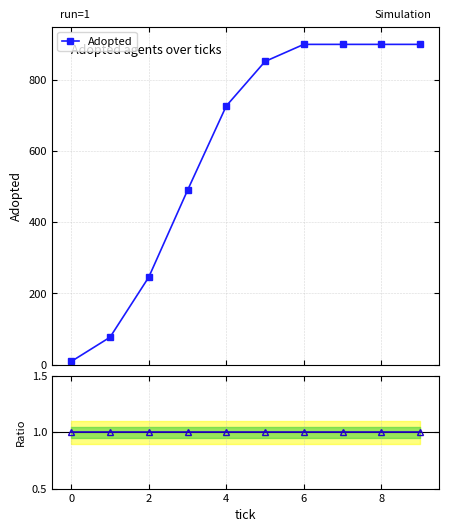

True or false: Adopted has more than 2 points higher than both neighbors.

False